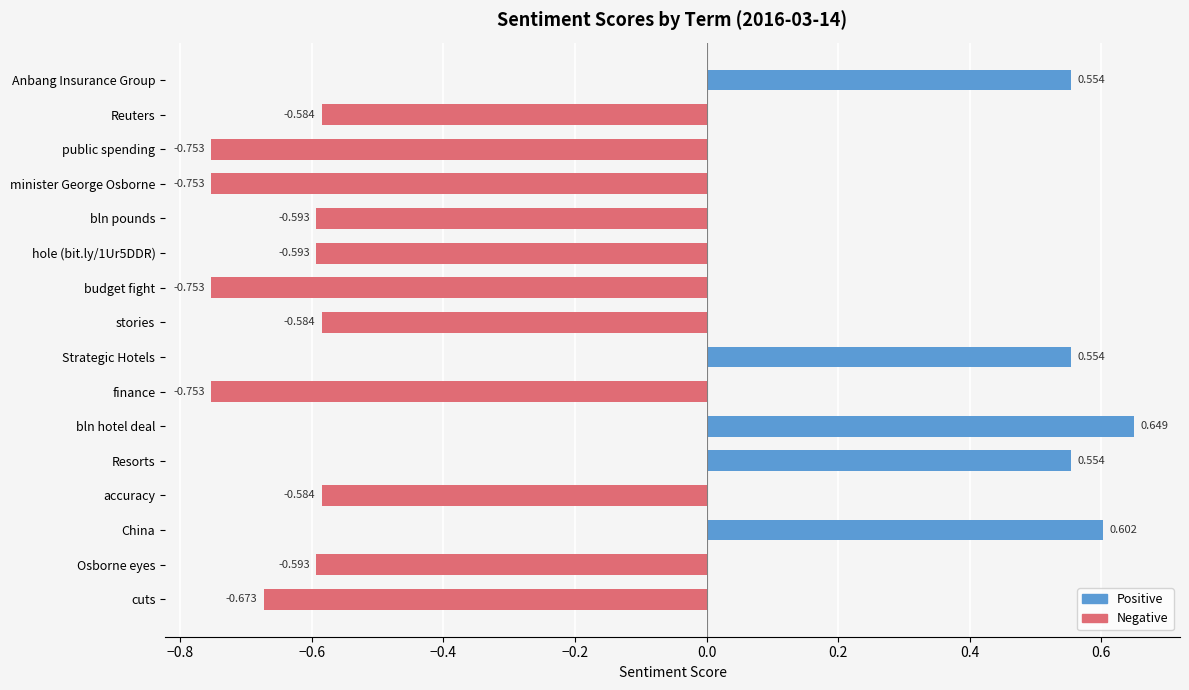

Which series has the largest range (max minus min)?

Negative